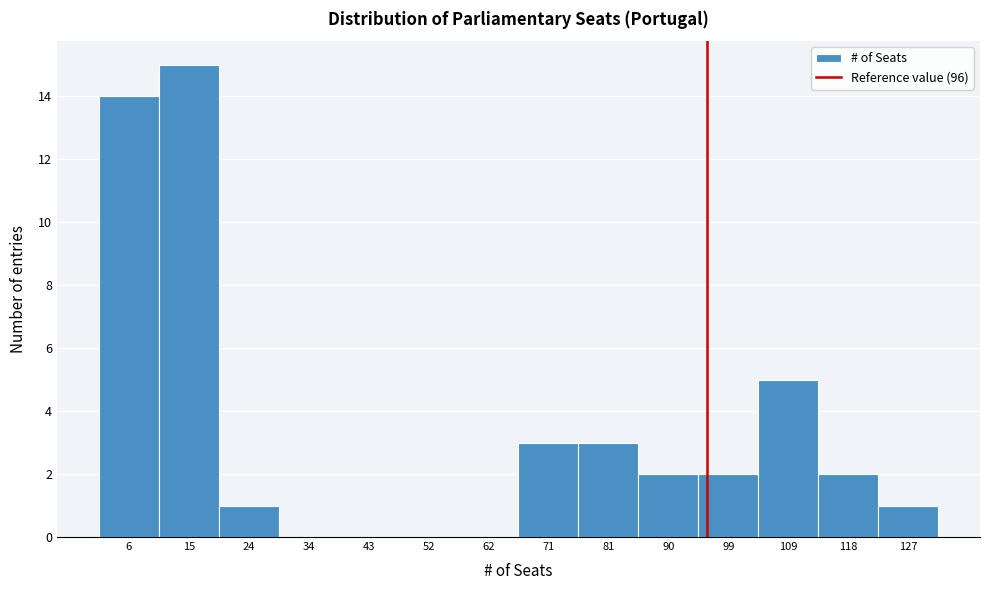

What is the height of the bar covering 20 to 29 on the x-axis? Neither the bar edges nor the heights are printed on the chart, so give them approximately, as read against the axes.

1